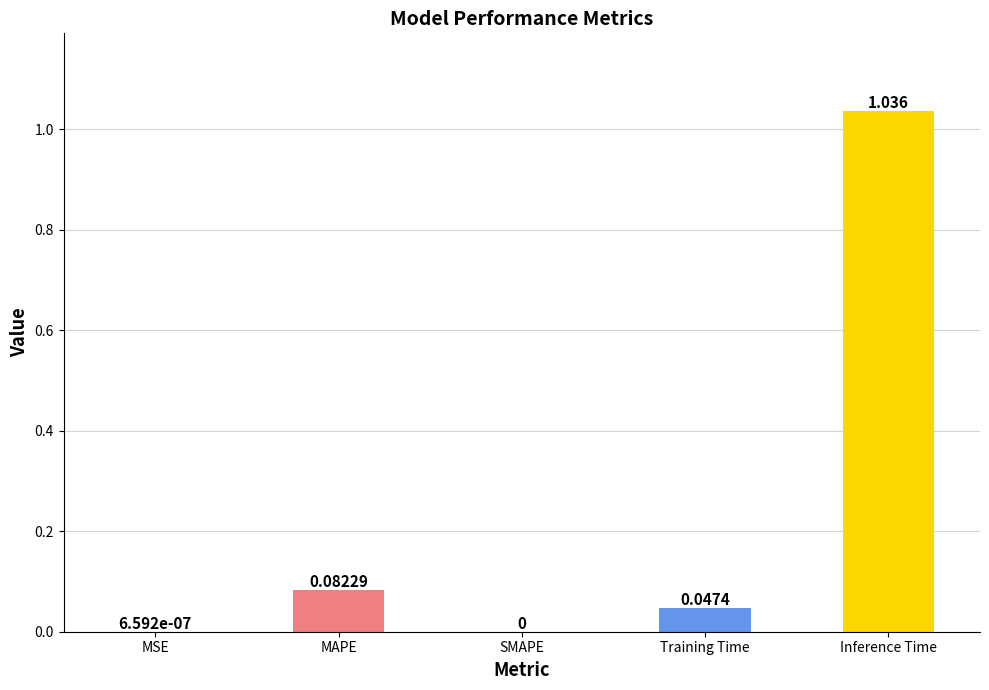

Which has a higher value, Training Time or Inference Time?

Inference Time